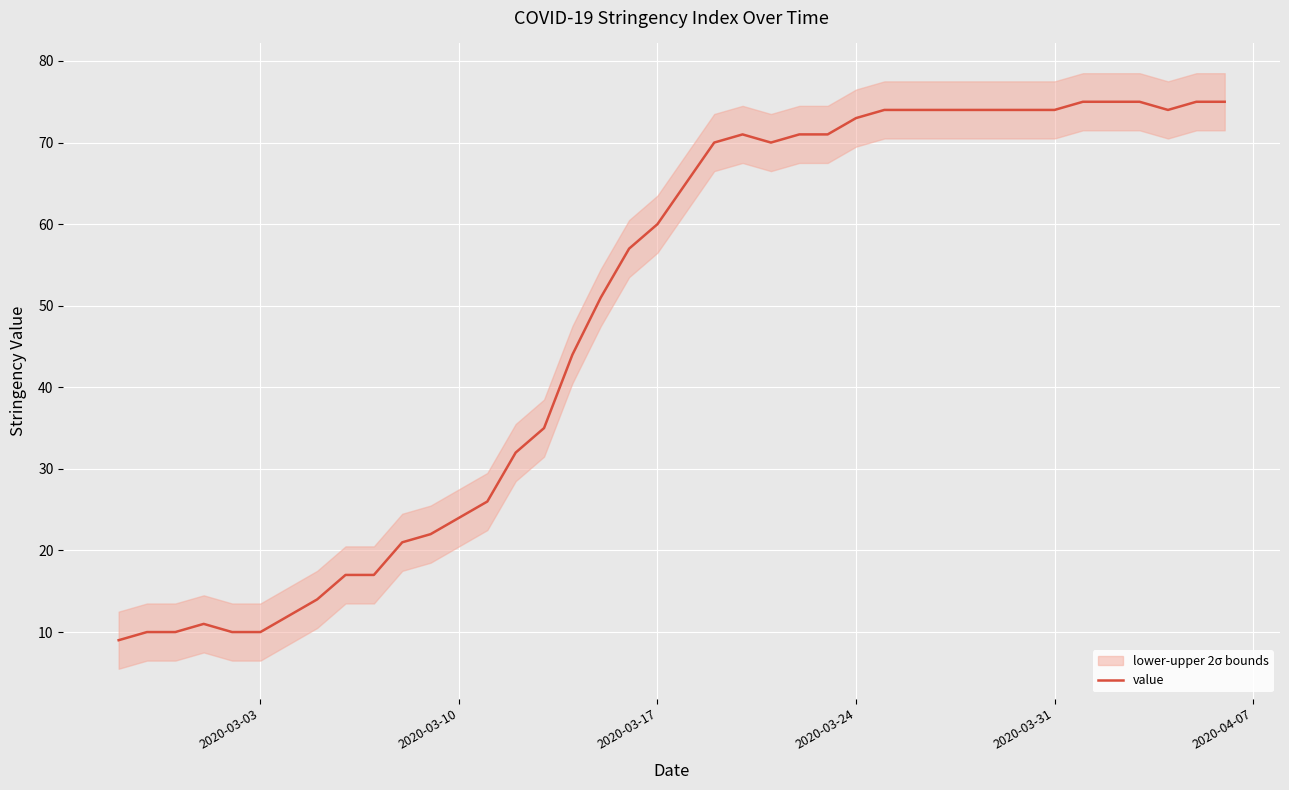

Reading left to right, transcribe all the data shown in this chart.

9	10	10	11	10	10	12	14	17	17	21	22	24	26	32	35	44	51	57	60	65	70	71	70	71	71	73	74	74	74	74	74	74	74	75	75	75	74	75	75